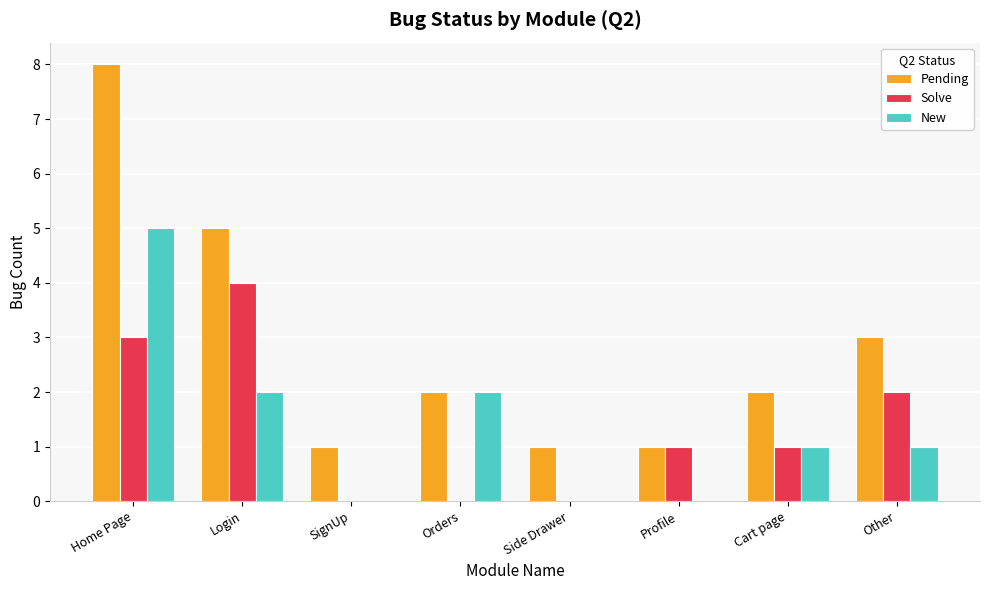

Which series has the widest spread of values?

Pending